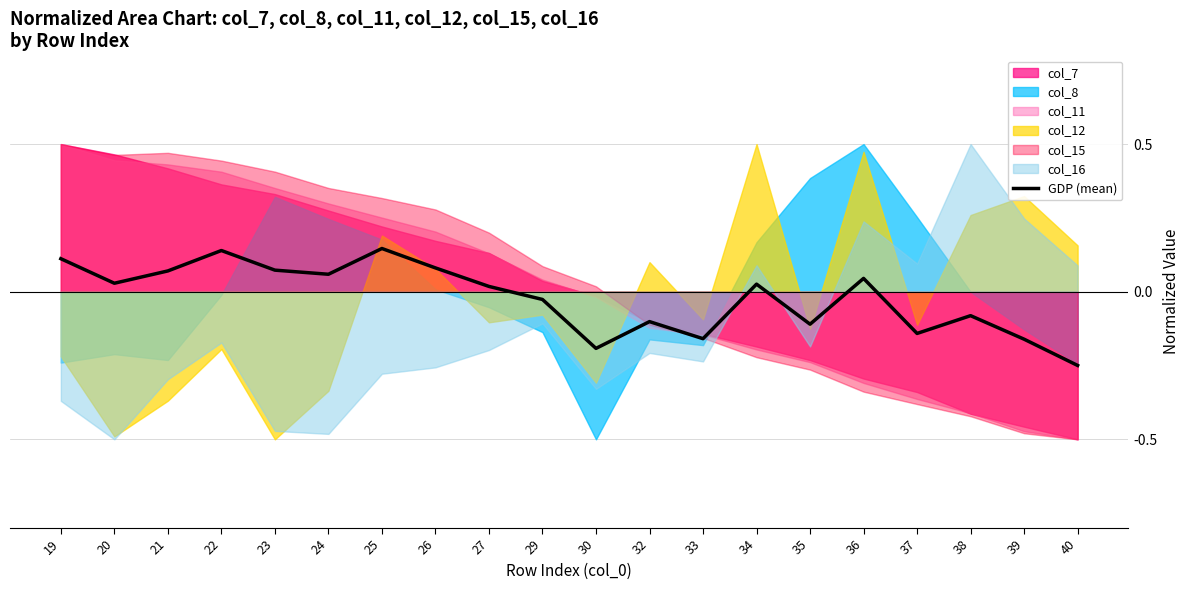

The chart shows a value of -0.1 at 38. True or false?

True